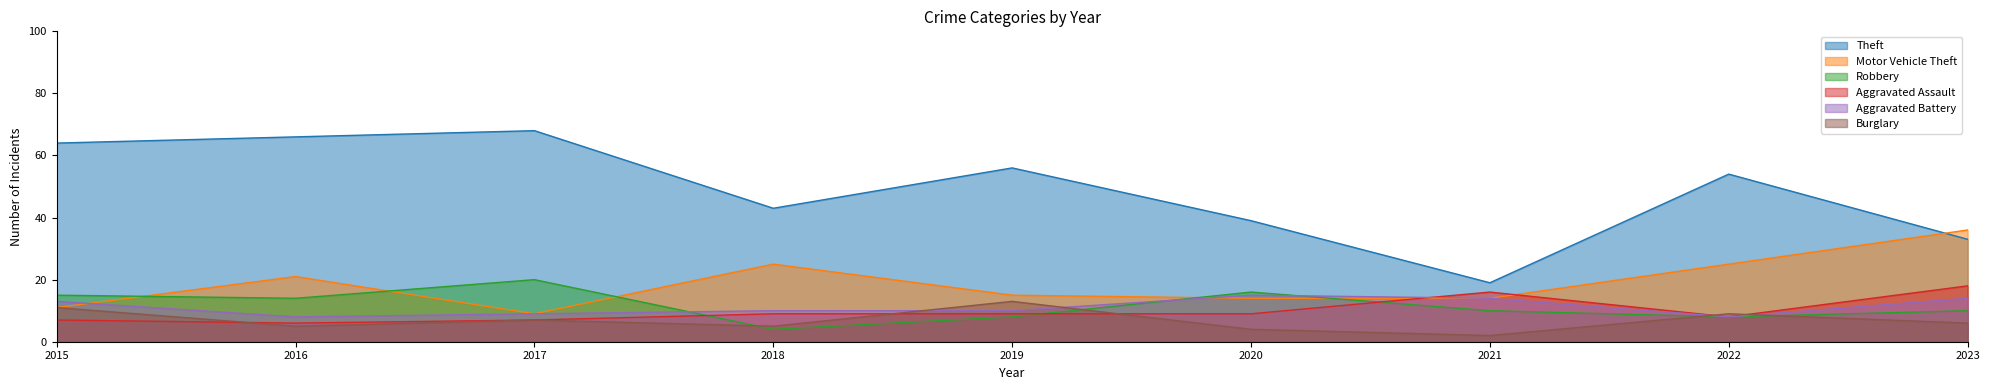

Rank the series at 2019 from lowest to highest value.

Robbery, Aggravated Assault, Aggravated Battery, Burglary, Motor Vehicle Theft, Theft